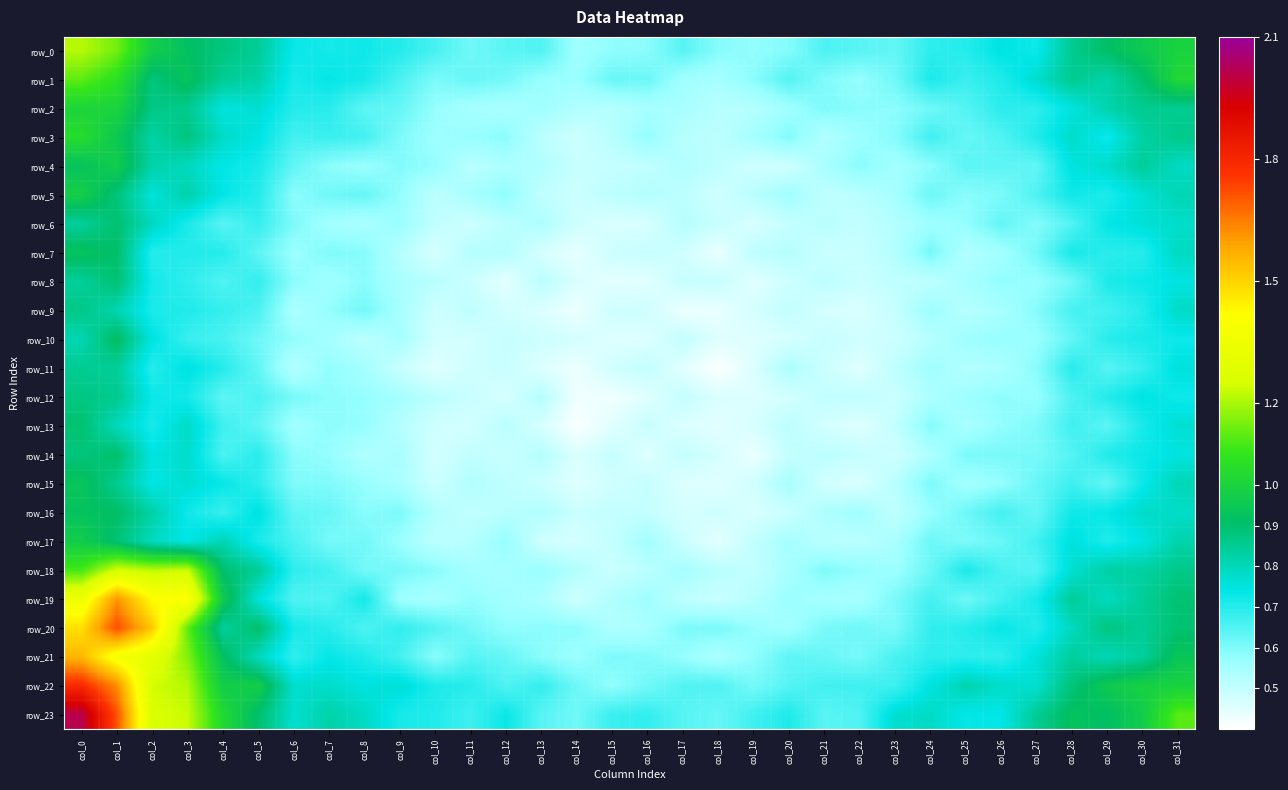

What is the average value of the row_0 series?

0.8